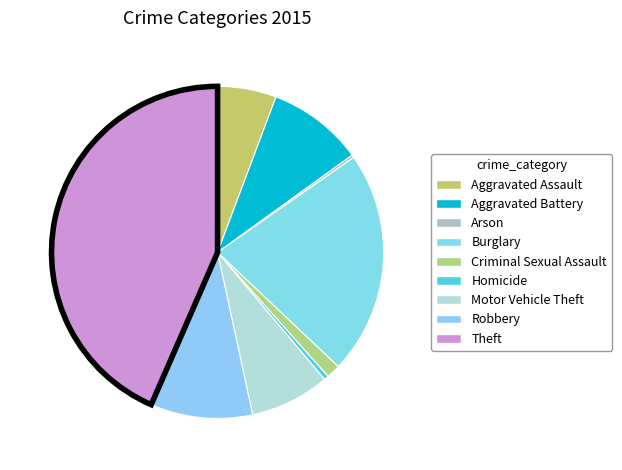

Is there any slice that represents more than half of the pie?

No